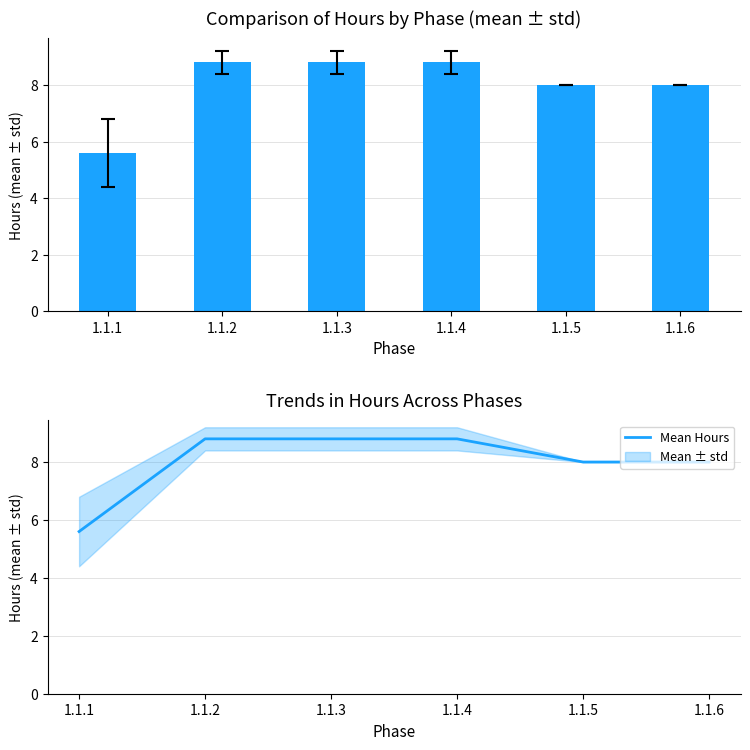

What is the difference between the Mean Hours per Member values at 1.1.1 and 1.1.4?

3.2